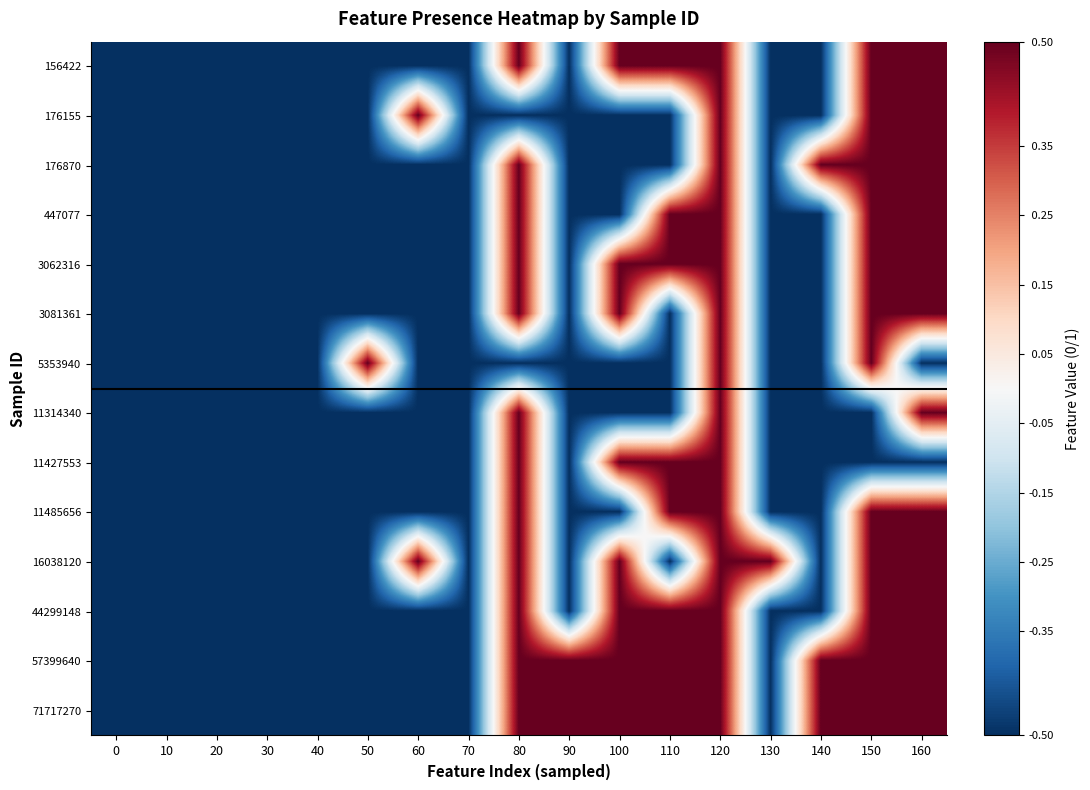

What is the total value across all series at 160?

5.0